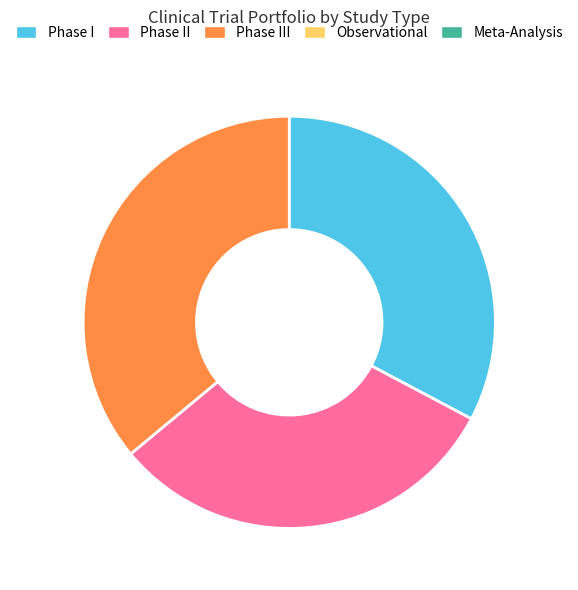

How many segments does this pie chart have?

3